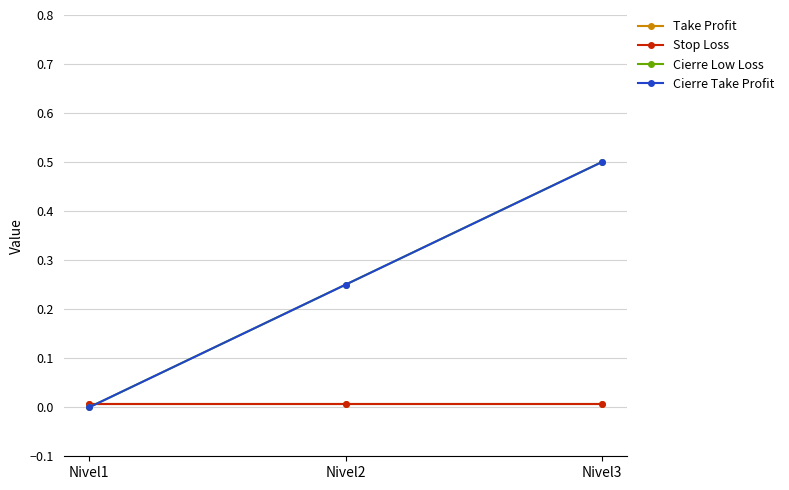

The value of Cierre Low Loss at Nivel3 is 0.7. True or false?

False